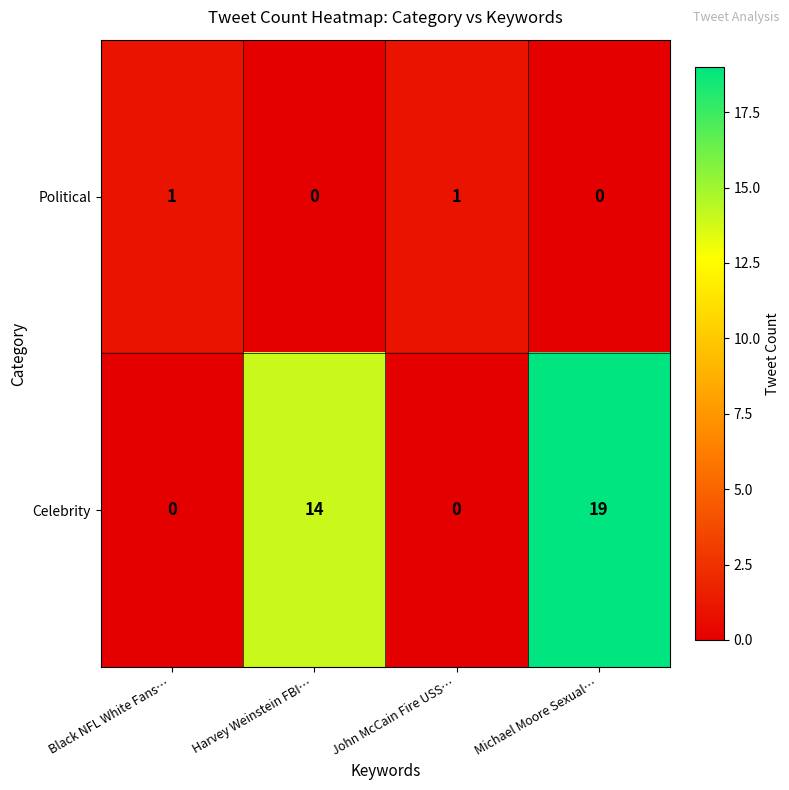

How many data points in Political are less than 1?

2